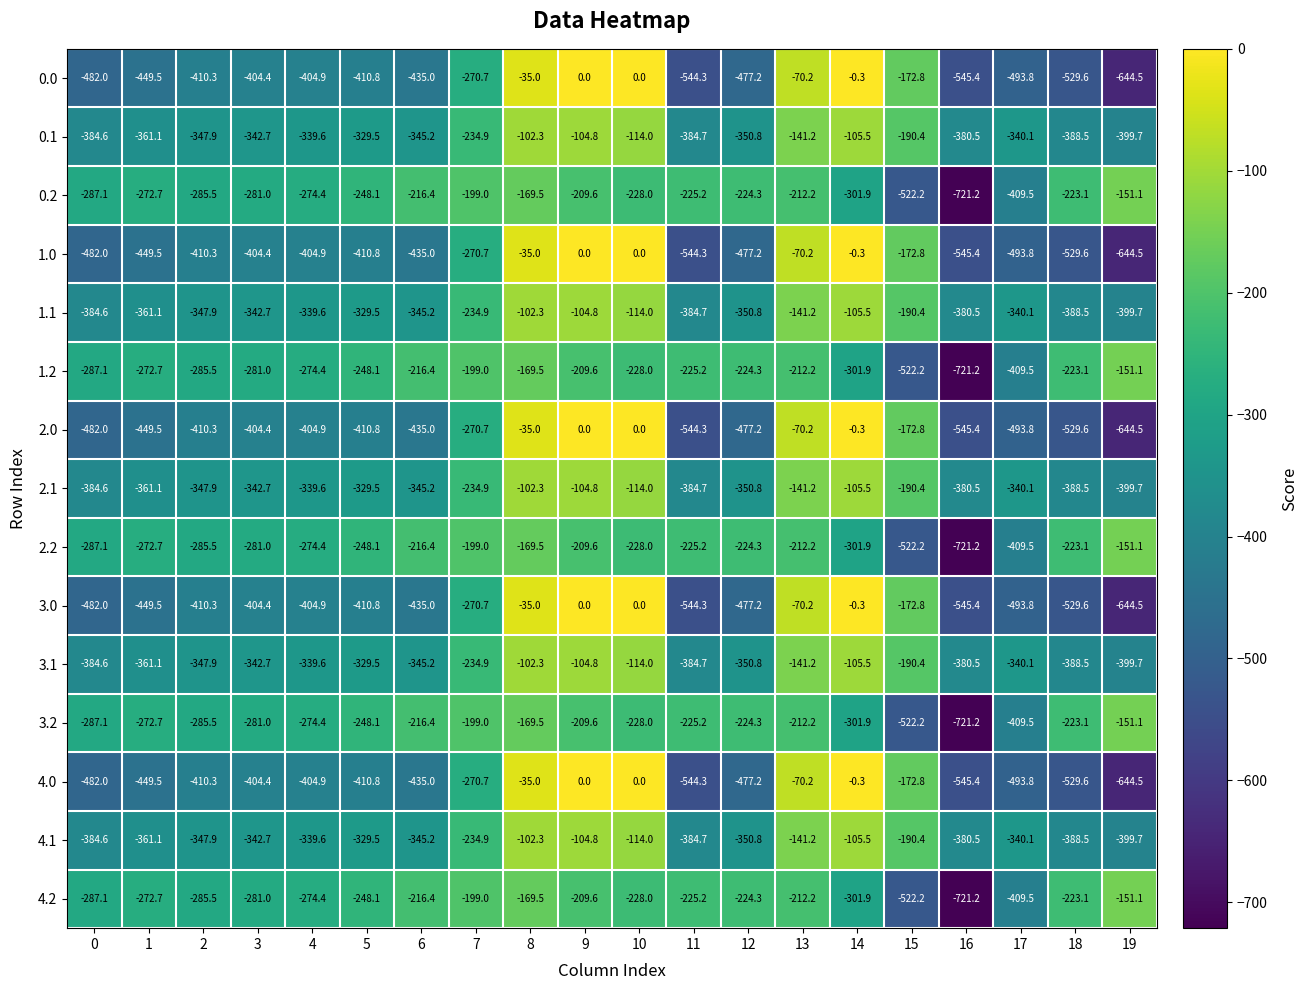

Is it true that 2.0 equals -404.4 at 3?

True